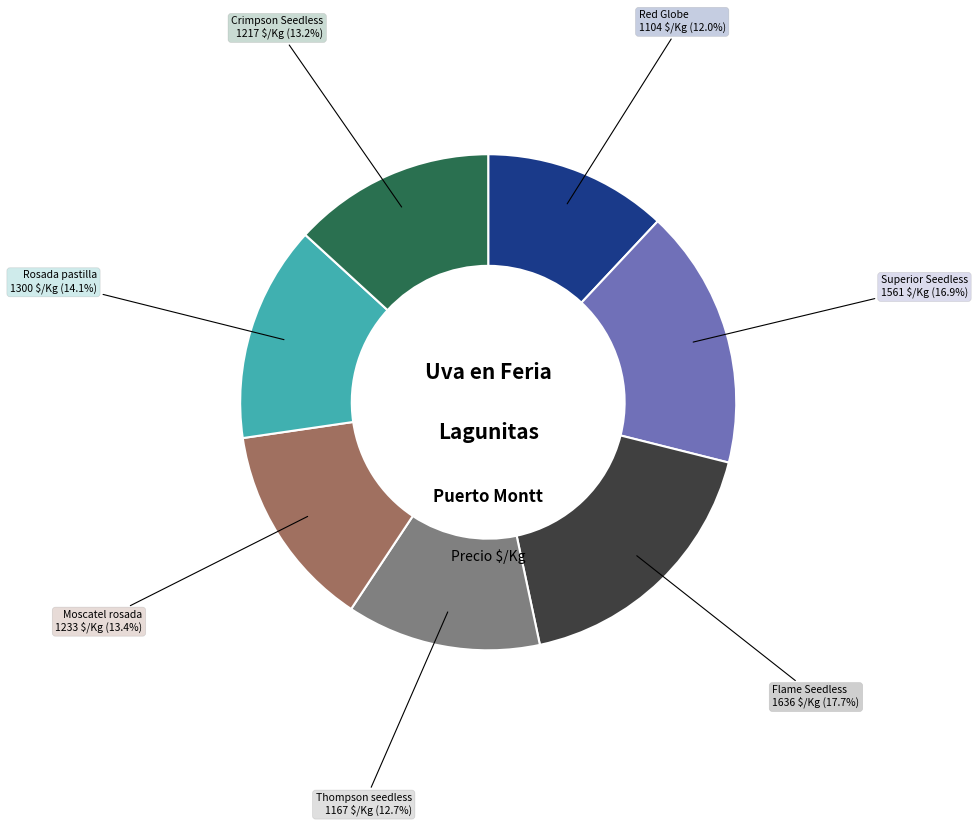

Is the sum of Flame Seedless and Thompson seedless greater than half?

No